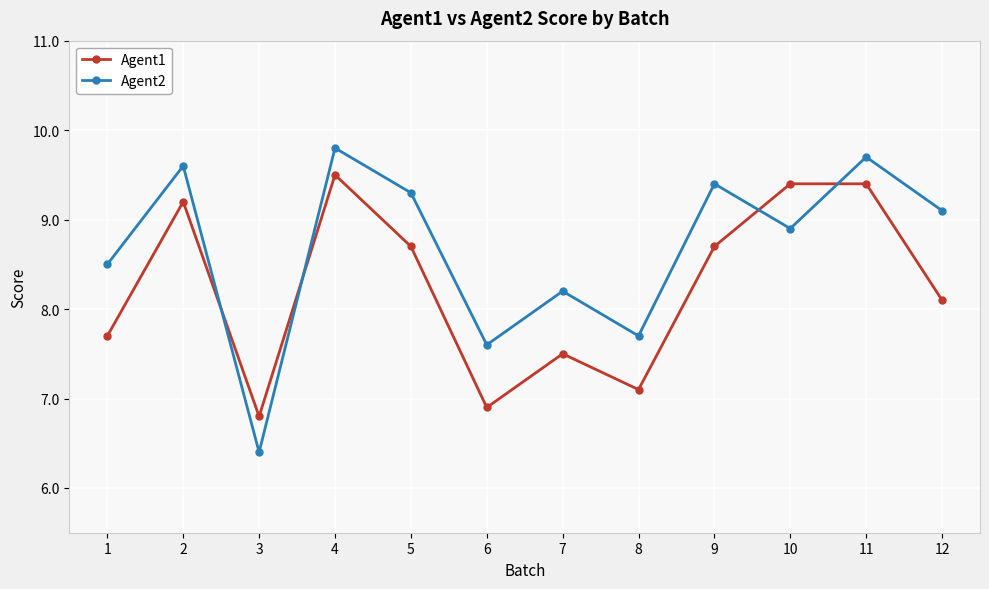

At which category is the sum across all series the highest?

4